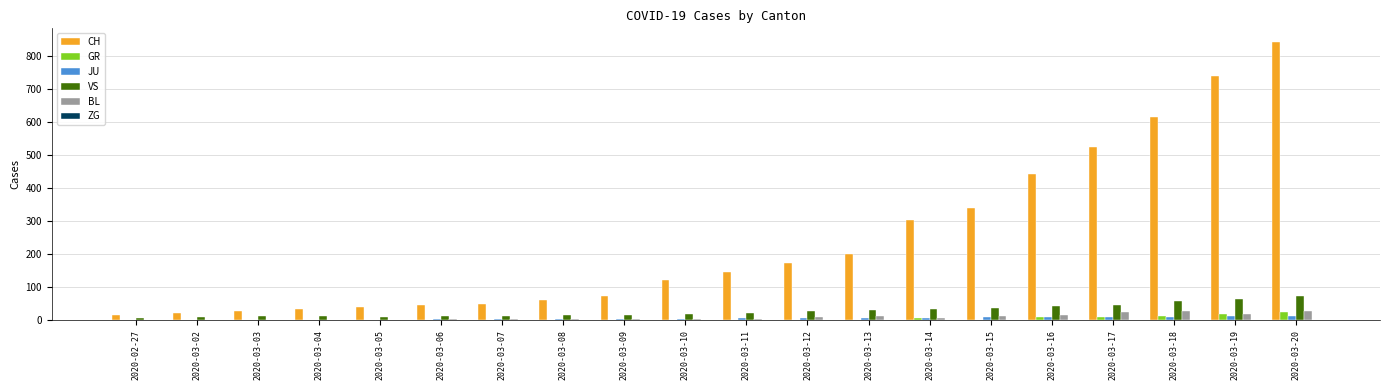

How many data points does each series have?

20